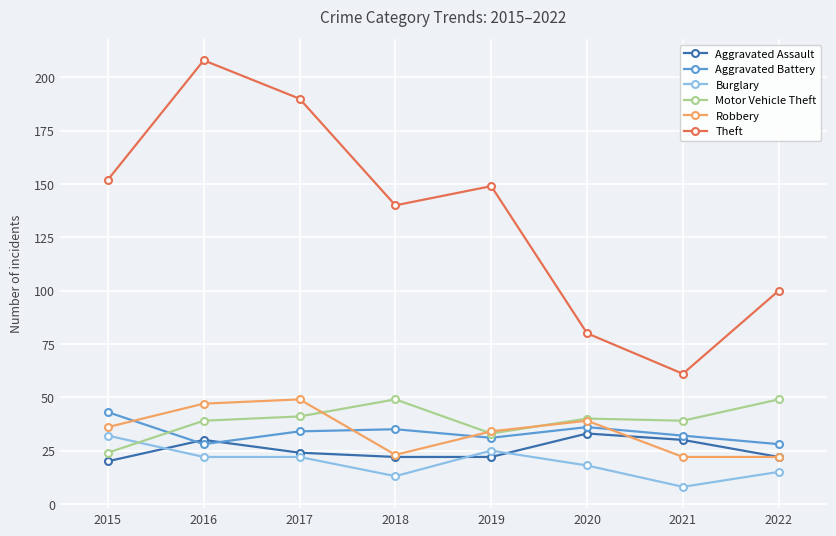

After their last crossing, which series has the higher values: Aggravated Battery or Robbery?

Aggravated Battery